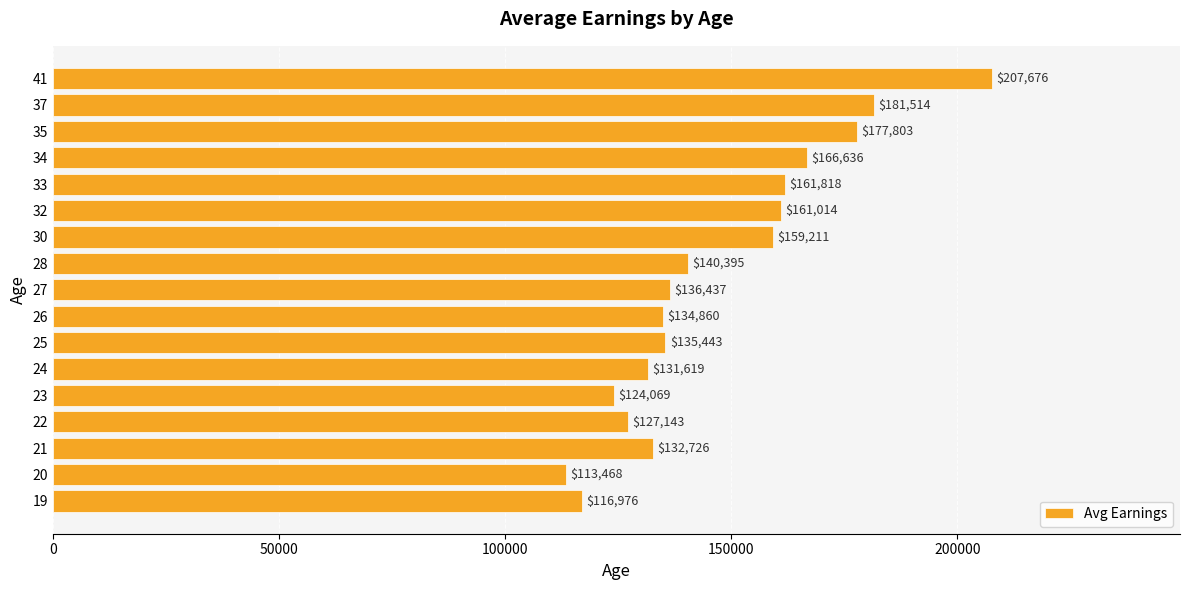

Are the bars grouped side by side (vs. stacked)?

No